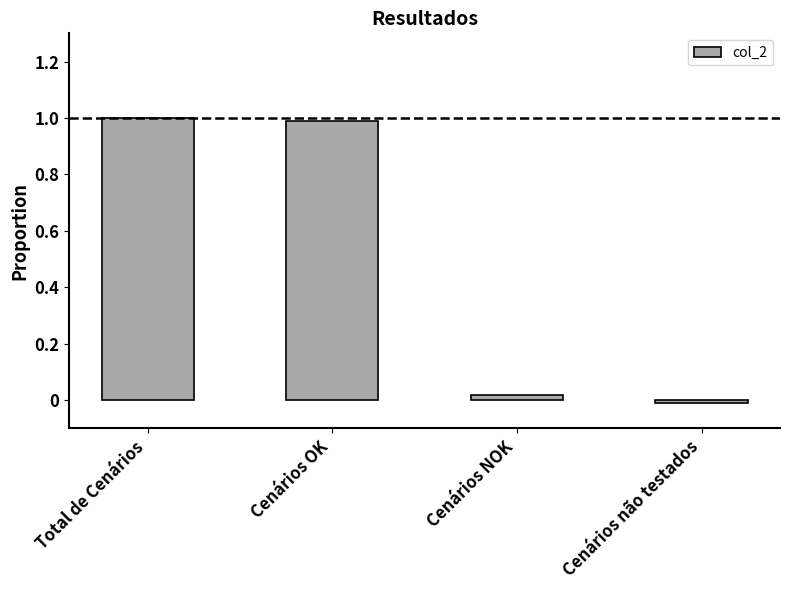

What is the label of the 2nd bar from the left?

Cenários OK